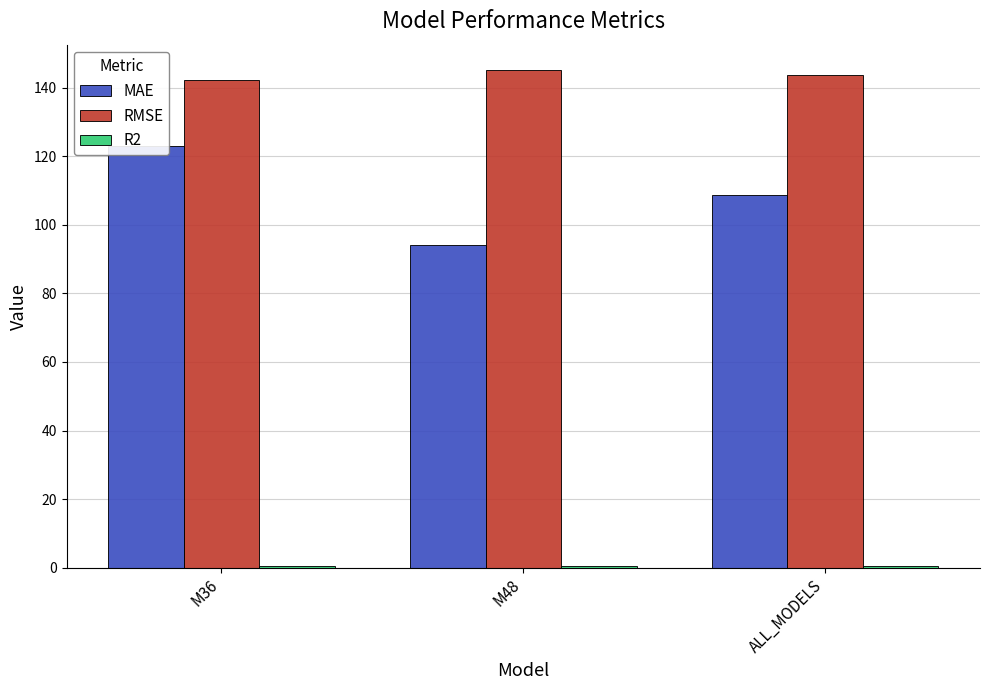

What are all the series names shown in the legend?

MAE, RMSE, R2